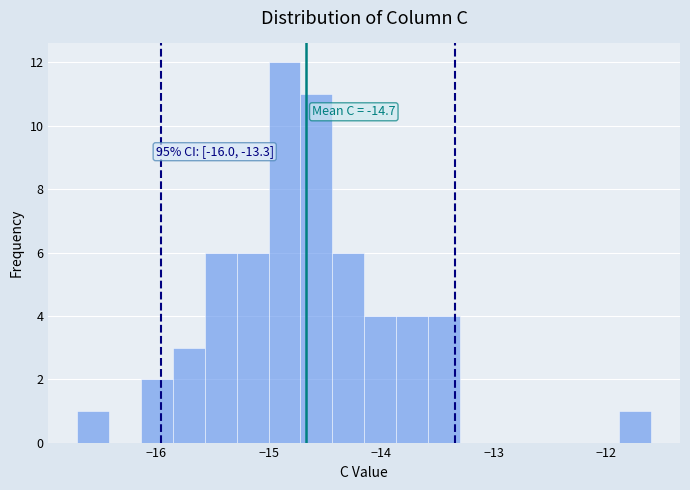

Read against the x-axis, roughly where is the centre of the tallest bar?

-14.9